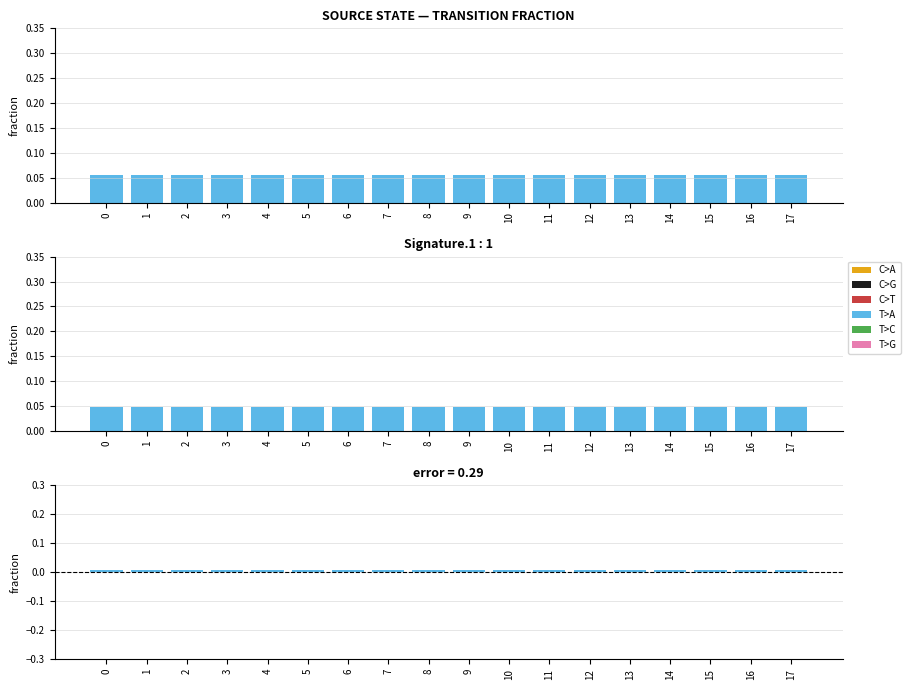

How many groups of bars are there?

18